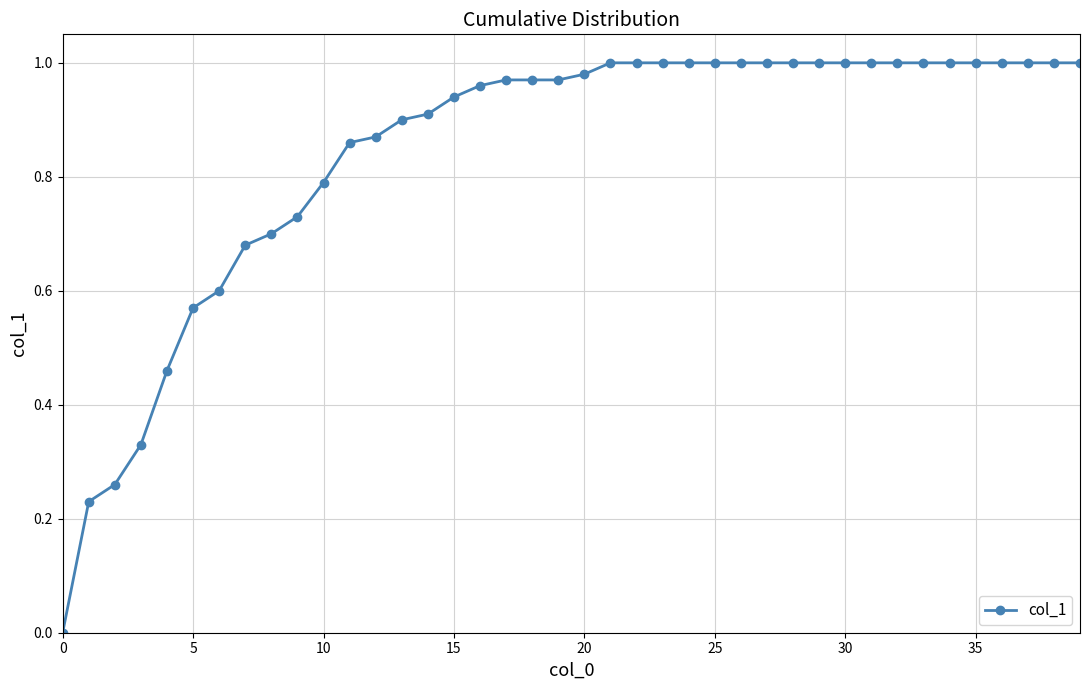

What is the sum of all values?

33.7